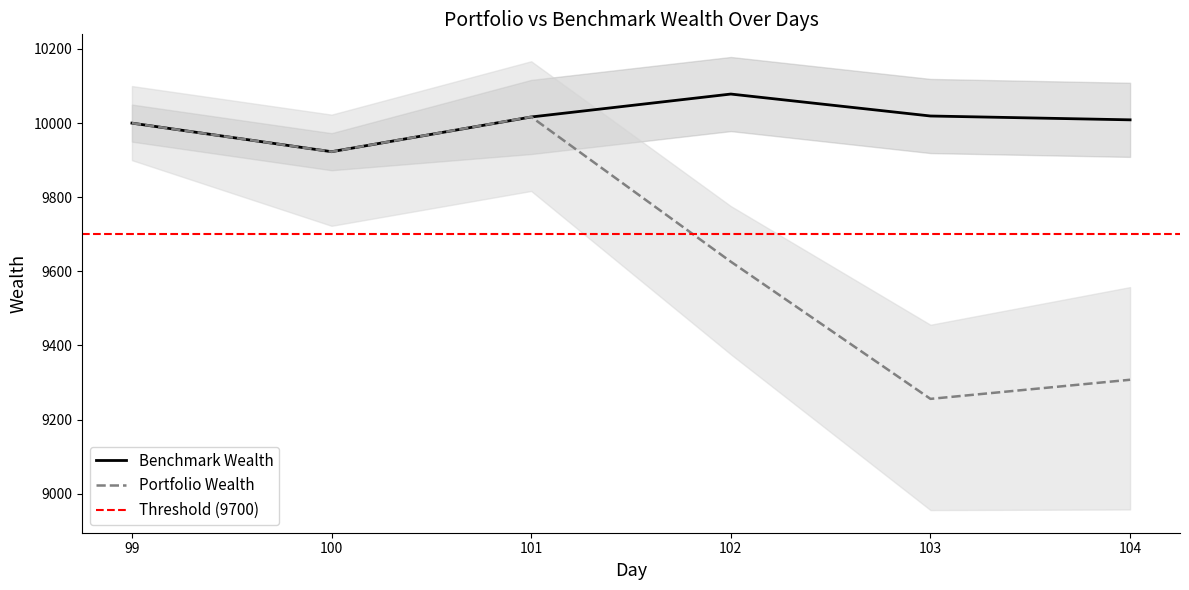

Between which two adjacent categories do portfolio_wealth and benchmark_wealth first intersect?

101 and 102